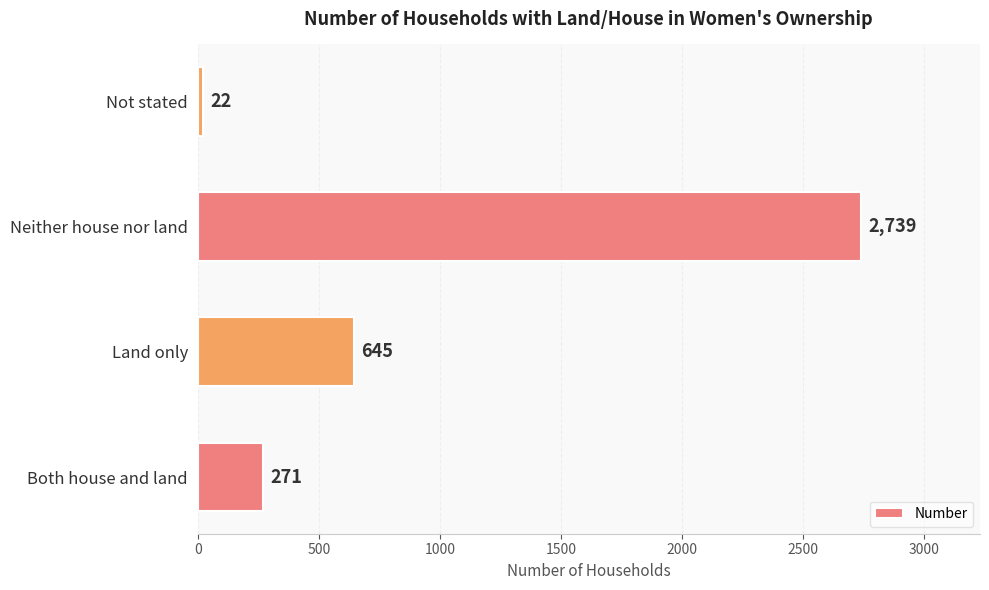

Rank the categories by value from highest to lowest.

Neither house nor land, Land only, Both house and land, Not stated